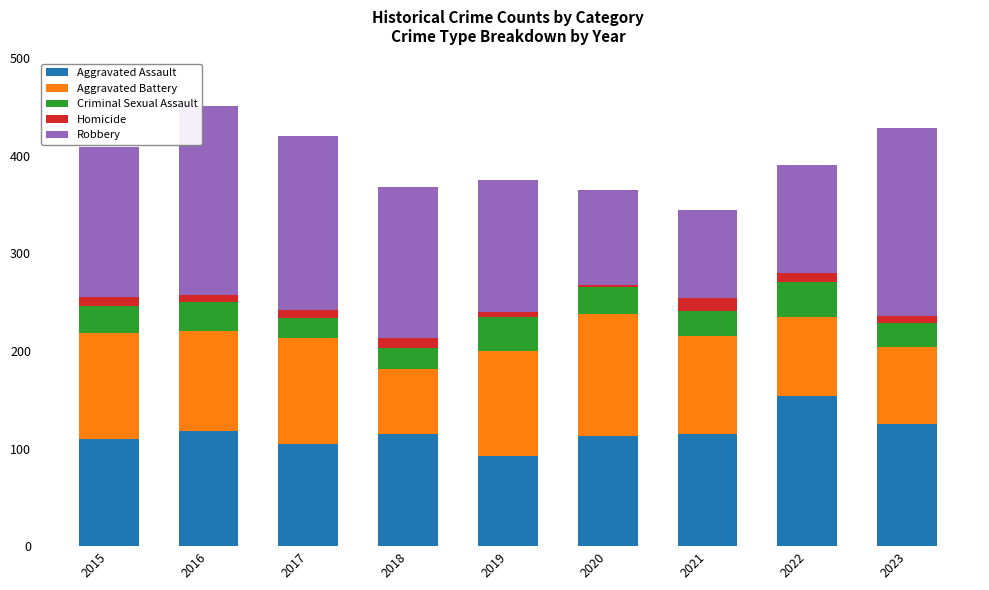

What is the lowest value of the Aggravated Assault series?

92